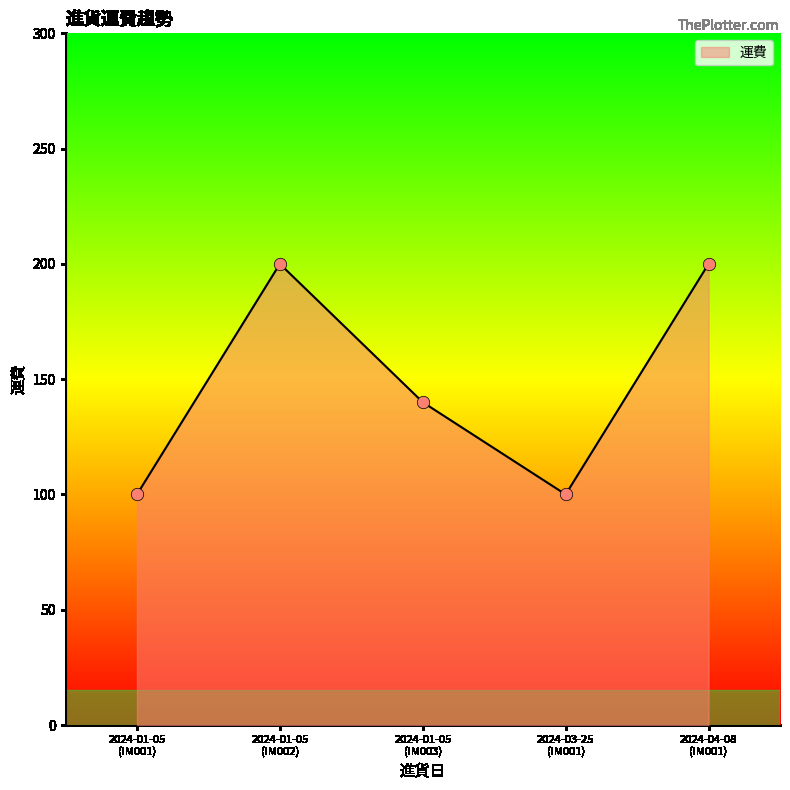

What is the average value?

148